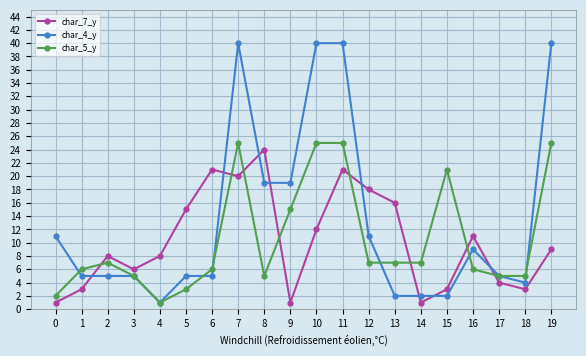

Which series ends up on top after the final intersection of char_4_y and char_7_y?

char_4_y